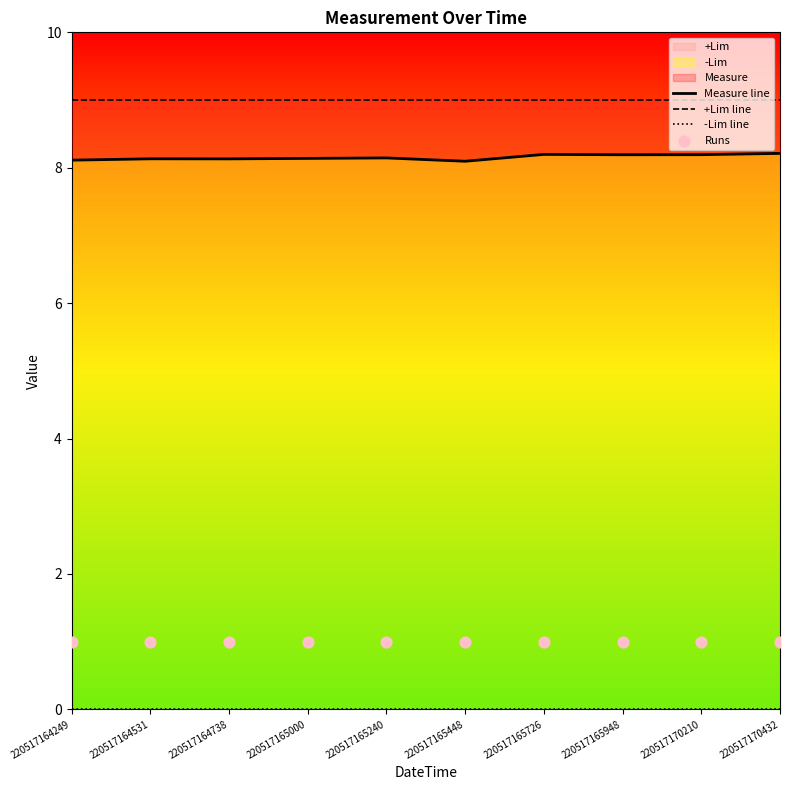

Is the value of Runs at 220517164249 greater than the value of -Lim line at 220517164249?

Yes